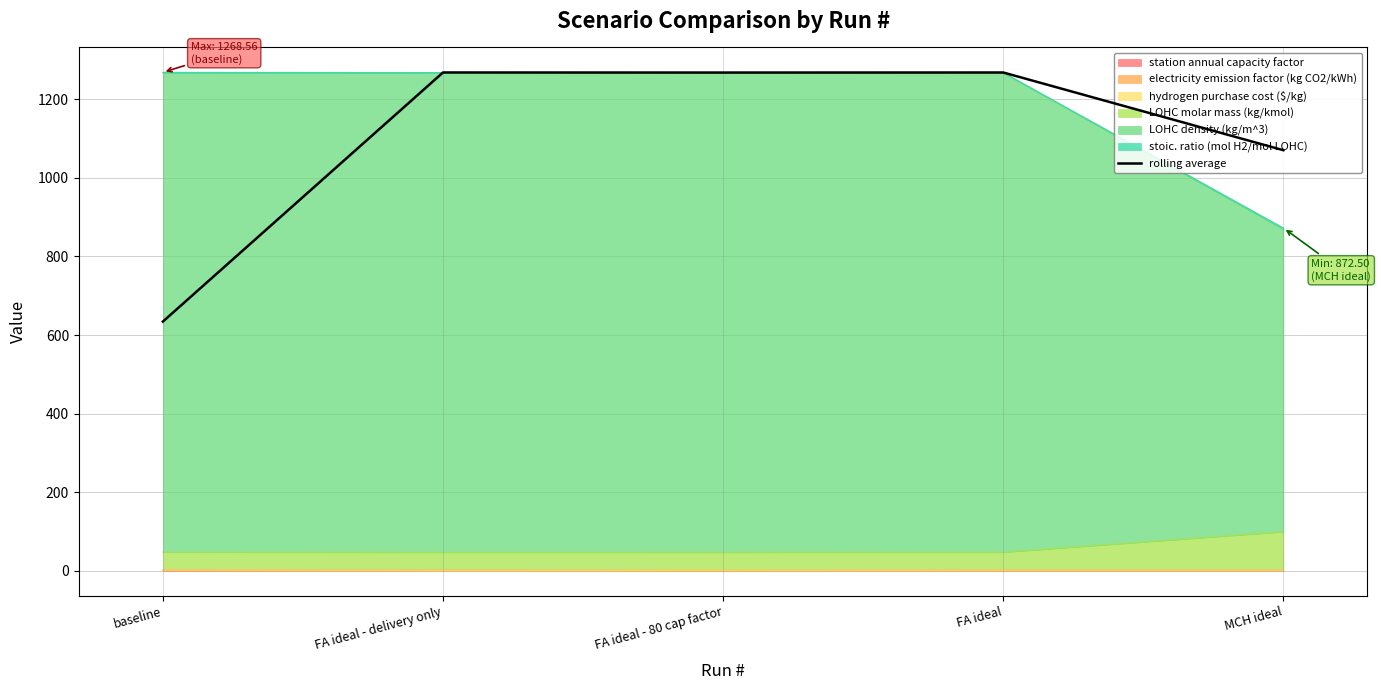

What value does the data have at FA ideal?

1268.2